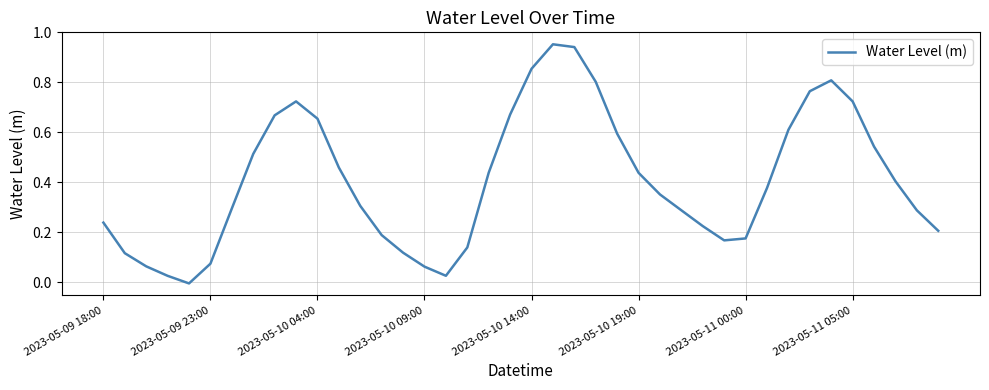

The chart shows a value of 0.2 at 2023-05-10 04:00. True or false?

False